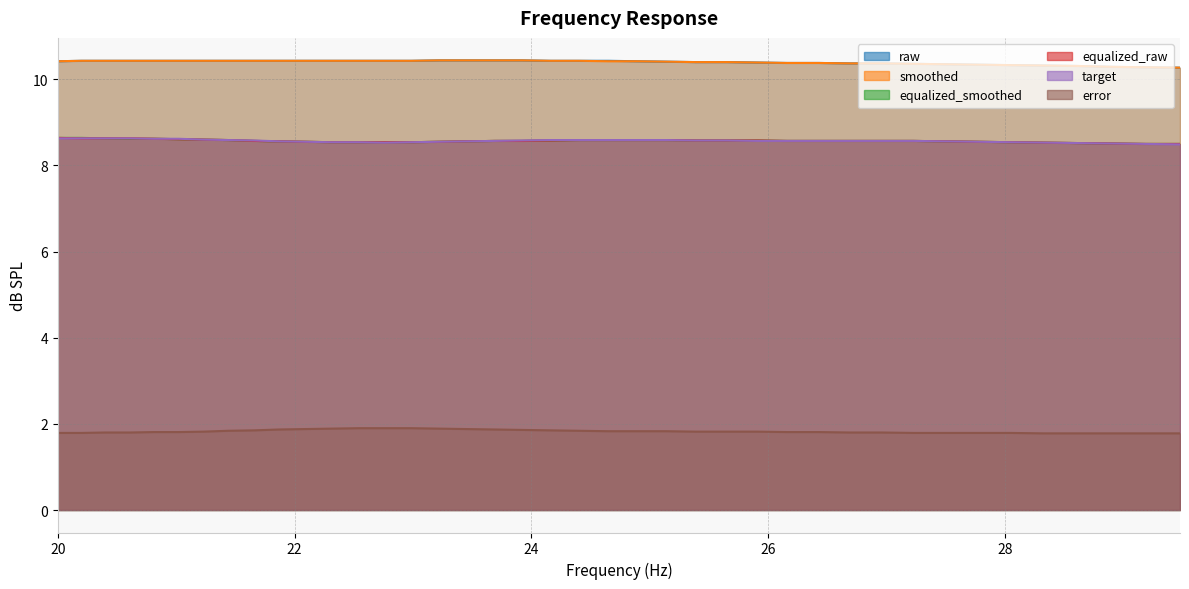

At how many categories does at least one series exceed 5?

40